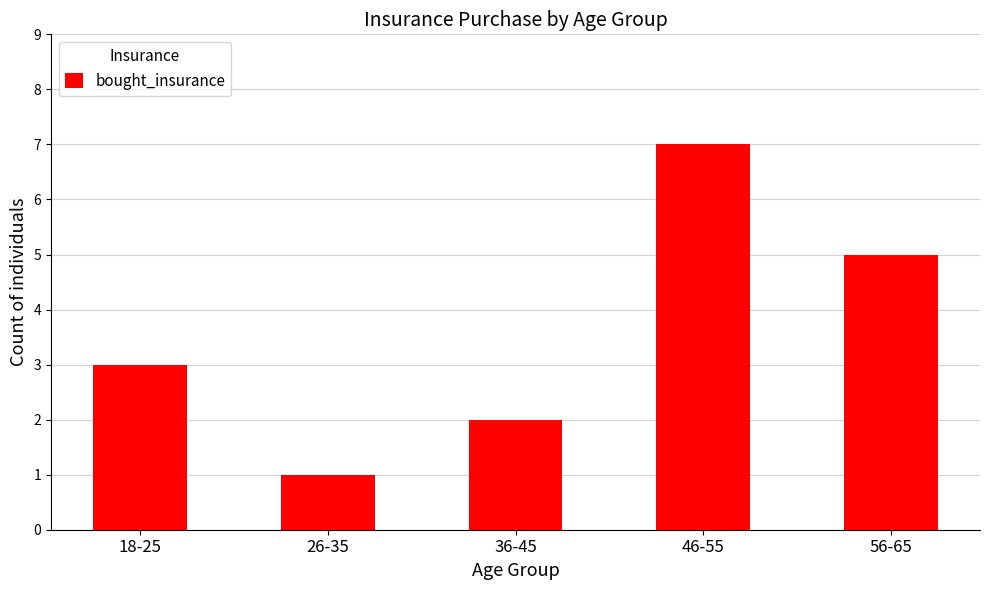

Is it true that the value at 36-45 is 2?

True